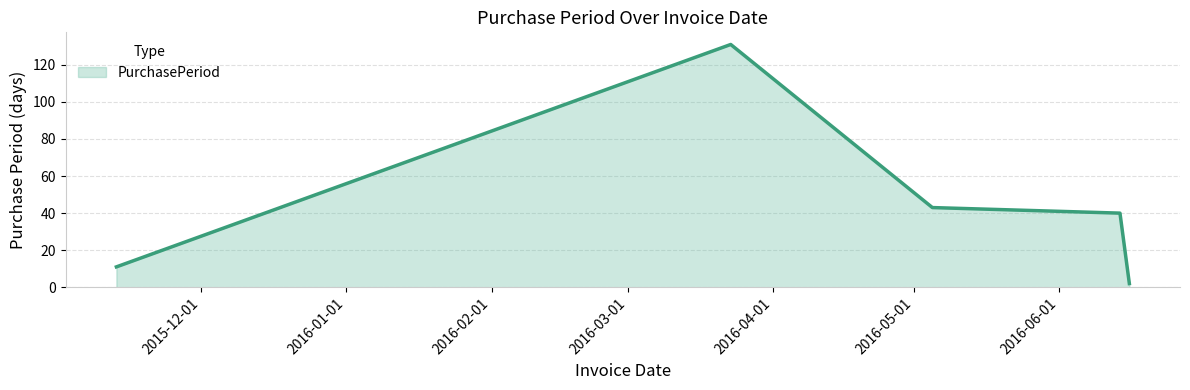

What is the maximum value shown in the chart?

131